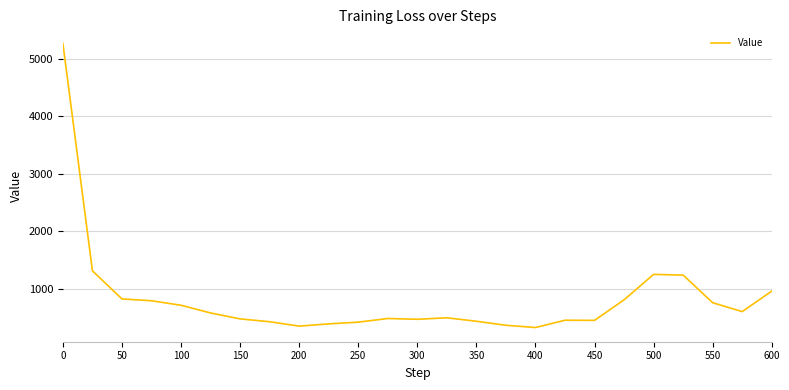

What is the maximum value shown in the chart?

5264.6